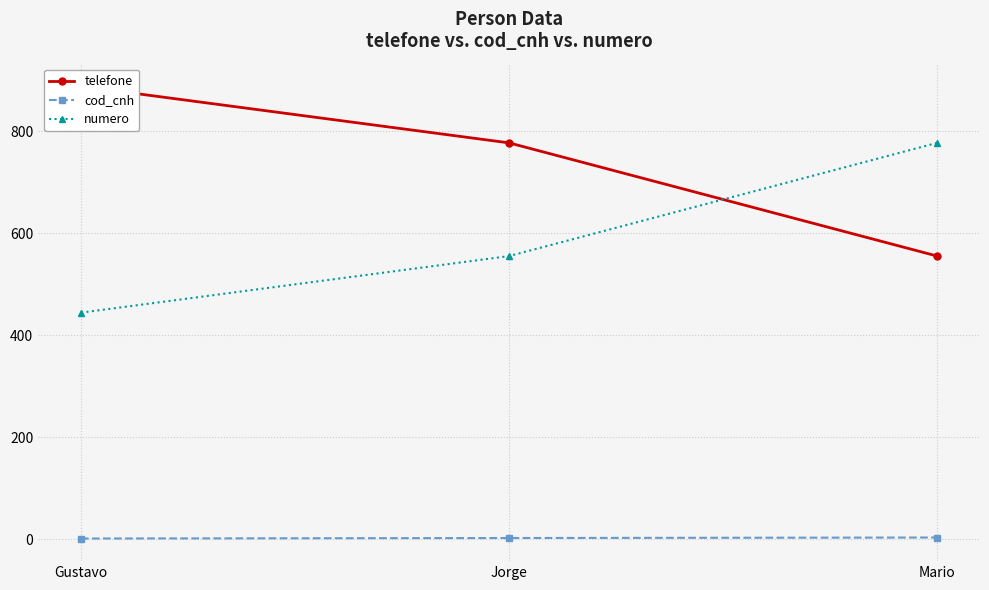

True or false: telefone has a value of 888 at Gustavo.

True